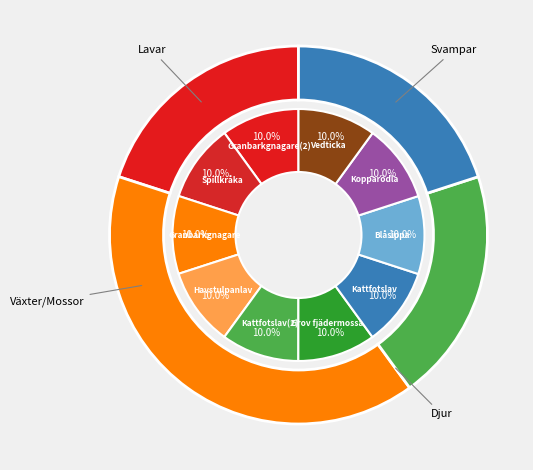

How many slices are in this pie chart?

10